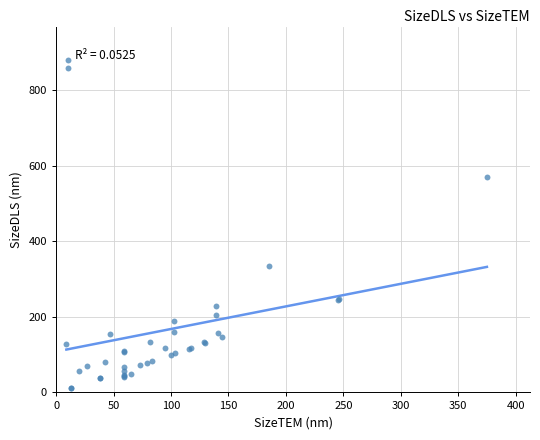

What Y value in the scatter plot is closest to 446?

334.0